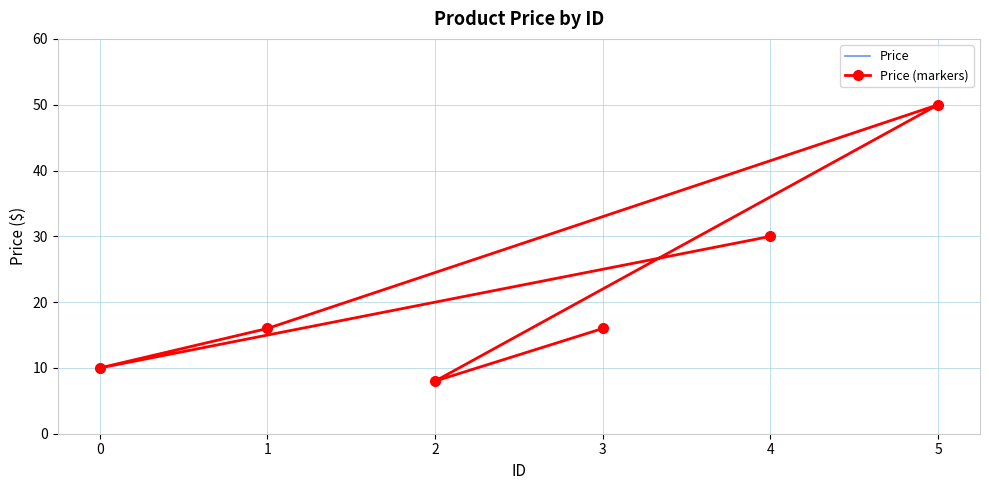

Reading left to right, what are all the values shown in this chart?

Price: 4=30.0	0=10.0	1=16.0	5=50.0	2=8.0	3=16.0
Price (markers): 4=30.0	0=10.0	1=16.0	5=50.0	2=8.0	3=16.0